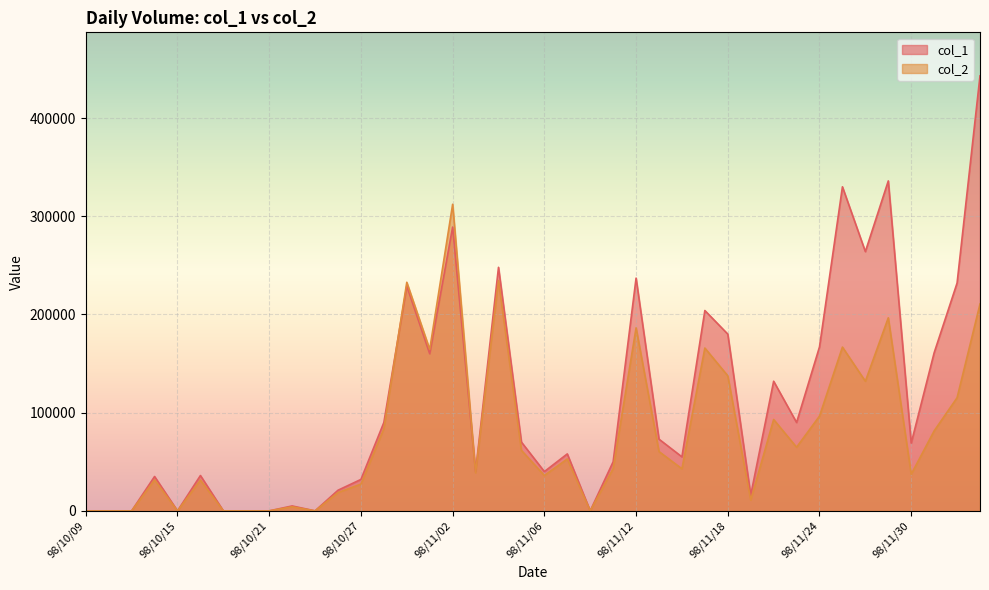

What is the label of the 36th point from the left?

98/11/27